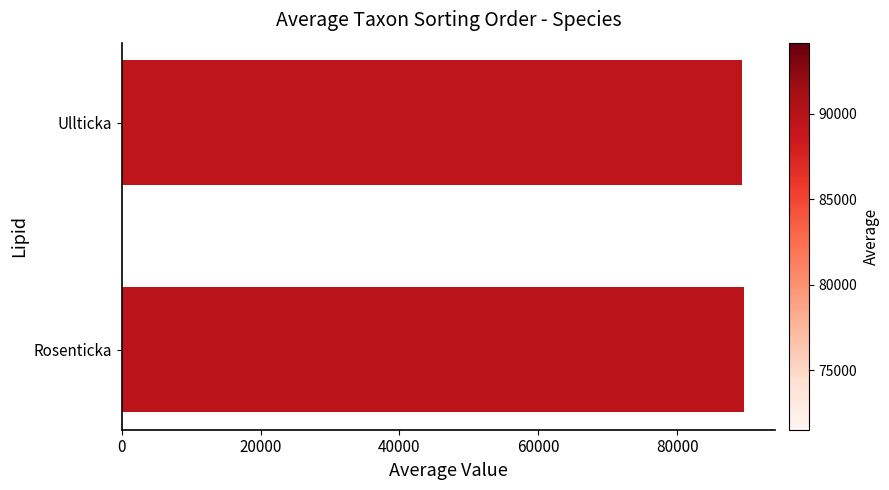

What is the ratio of the value at Ullticka to the value at Rosenticka?

1.0